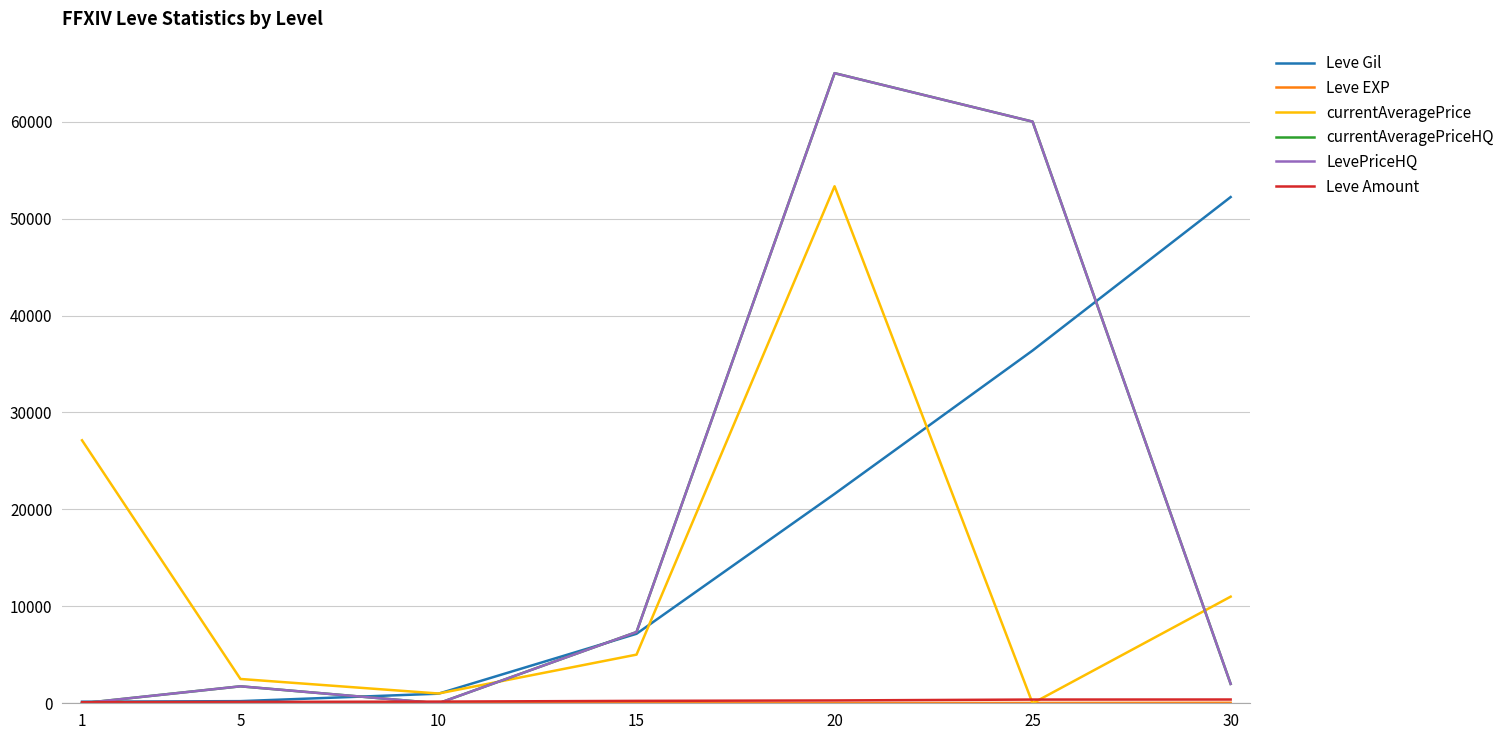

What is the sum of the Leve EXP values at 5 and 25?

41